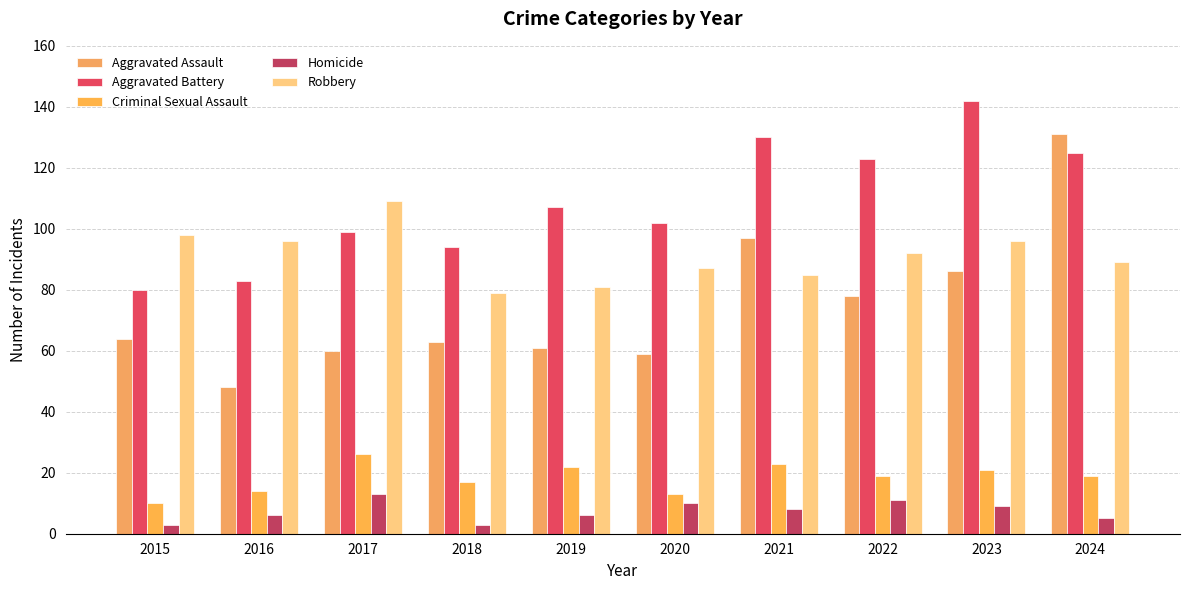

Which has a higher value, 2017 or 2019?

2019